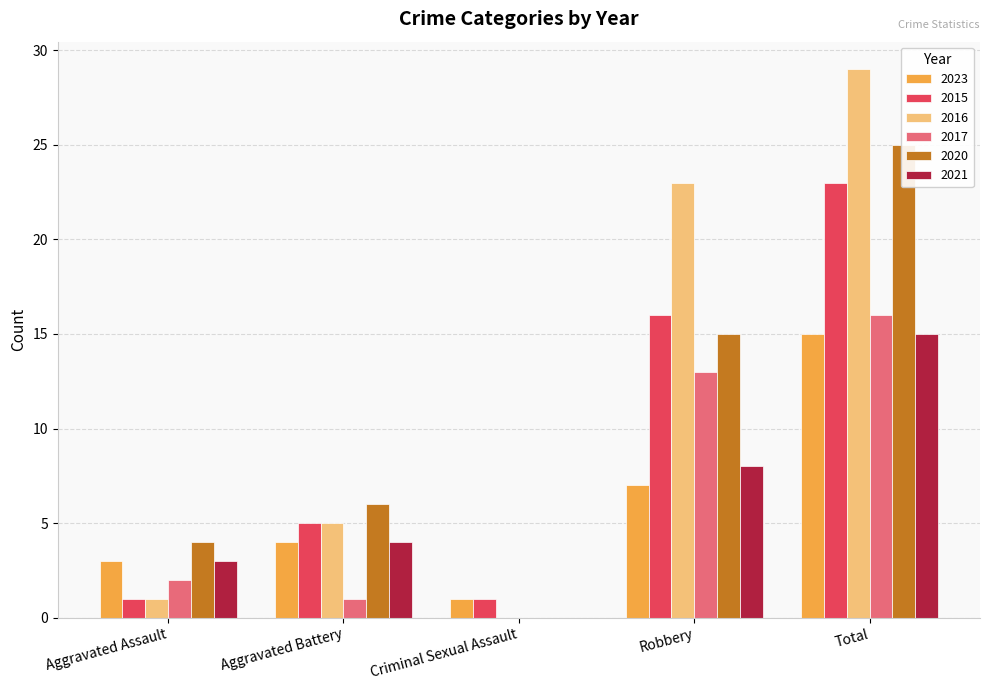

Is it true that 2015 equals 9 at Aggravated Battery?

False